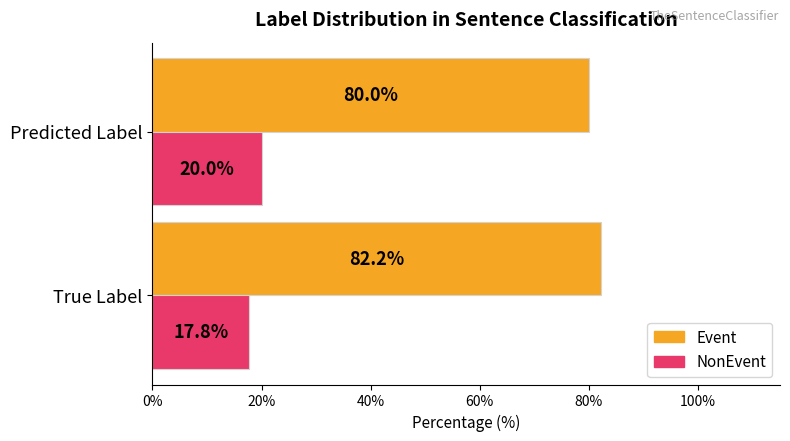

Which series has the largest total across all categories?

Event